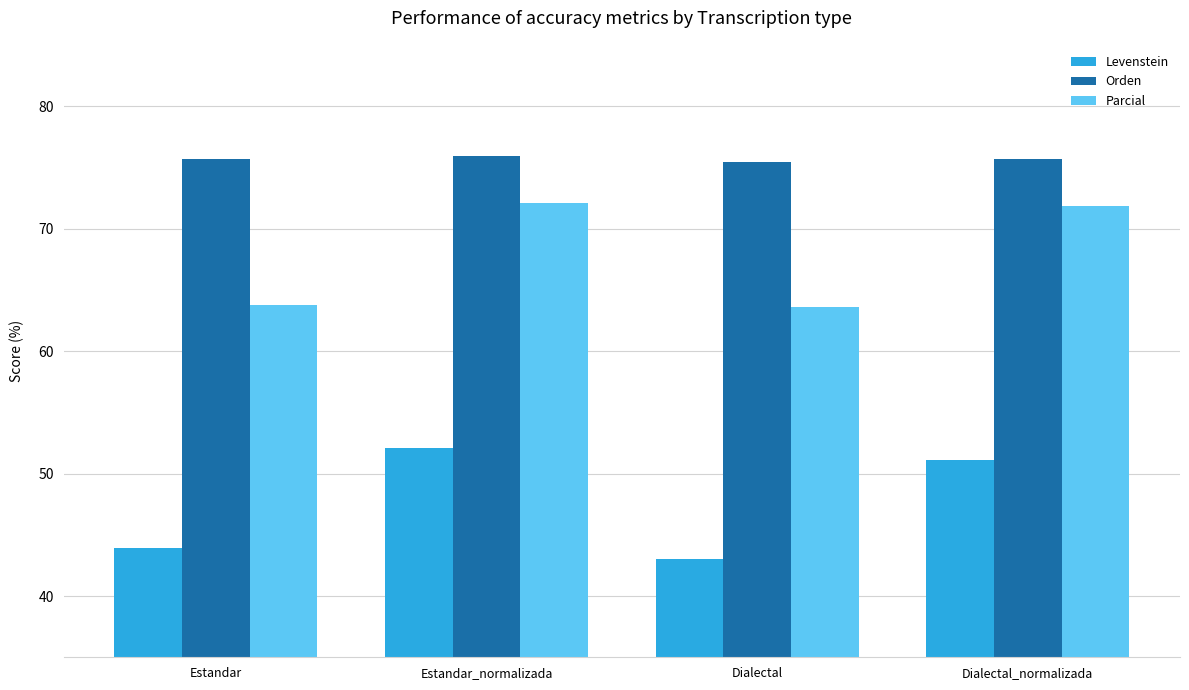

What is the minimum value for Parcial?

63.6